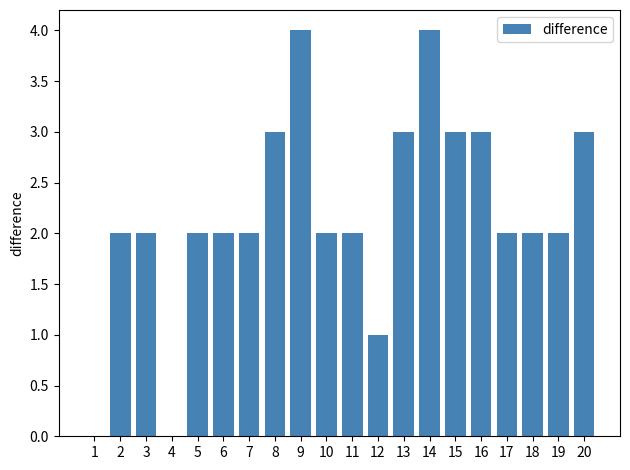

What is the average value?

2